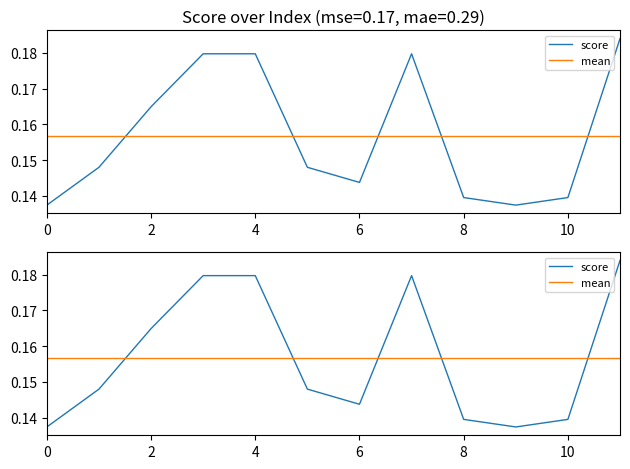

How many intersections are there between mean and score?

5